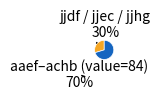

Is there any slice that represents more than half of the pie?

Yes